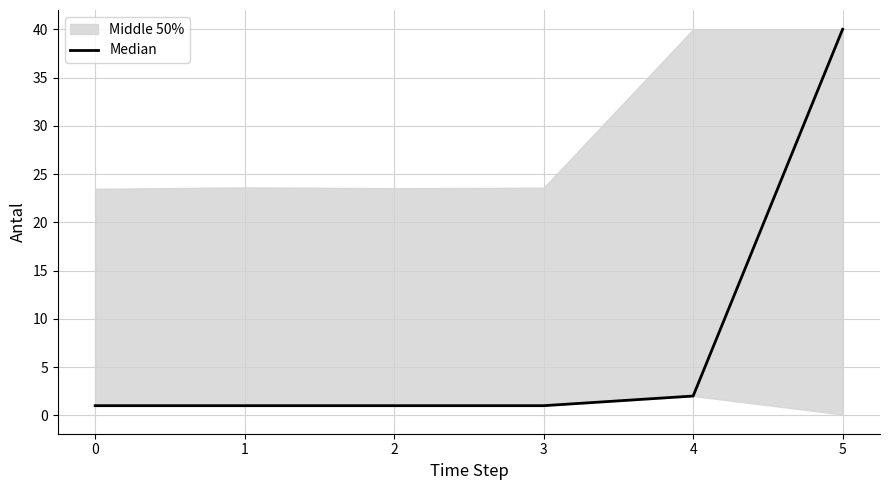

Count the number of categories in the chart.

6